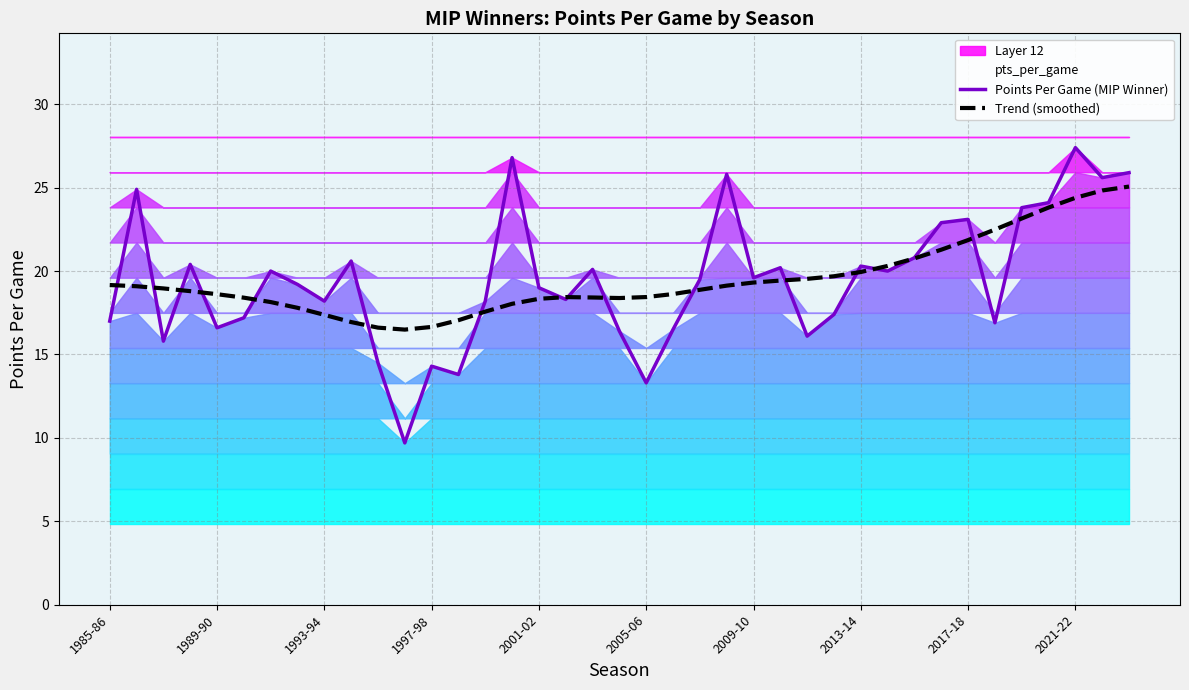

What is the maximum value shown in the chart?

27.4